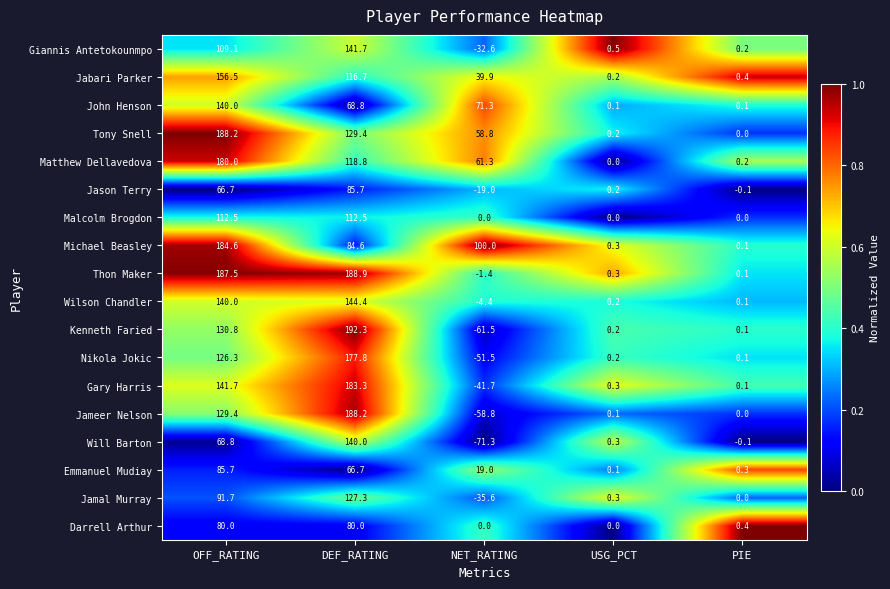

Which series has the largest range (max minus min)?

Kenneth Faried